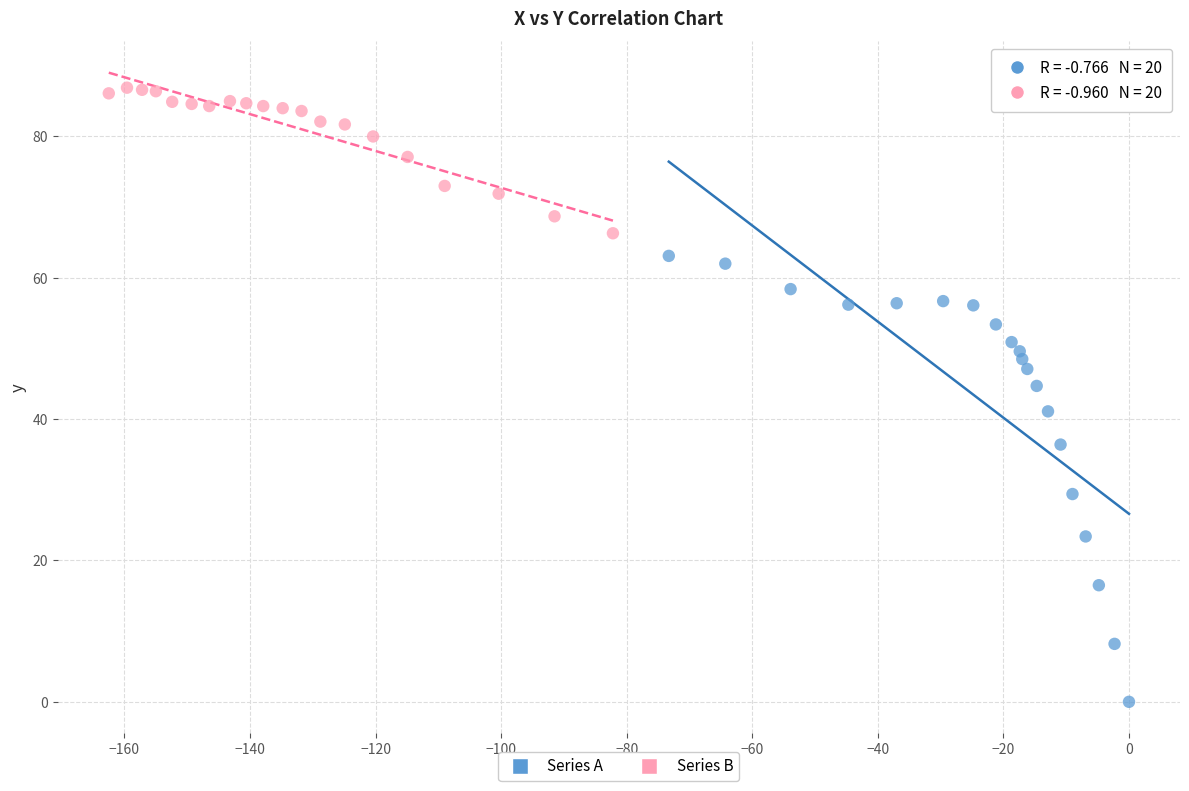

Which series has the widest spread of Y values?

Series A